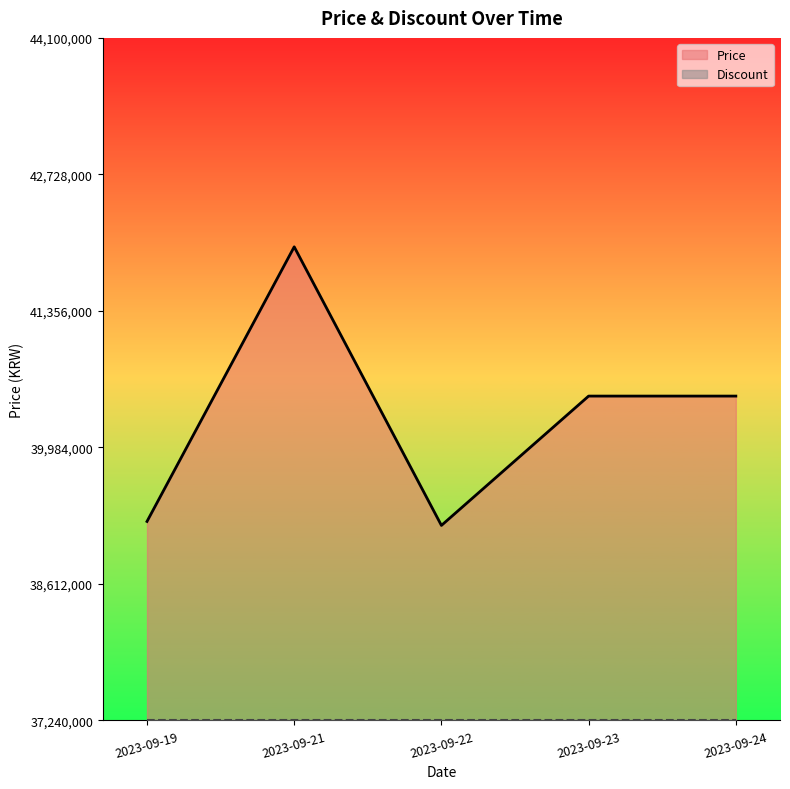

What is the difference between the values at 2023-09-22 and 2023-09-23?

1300000